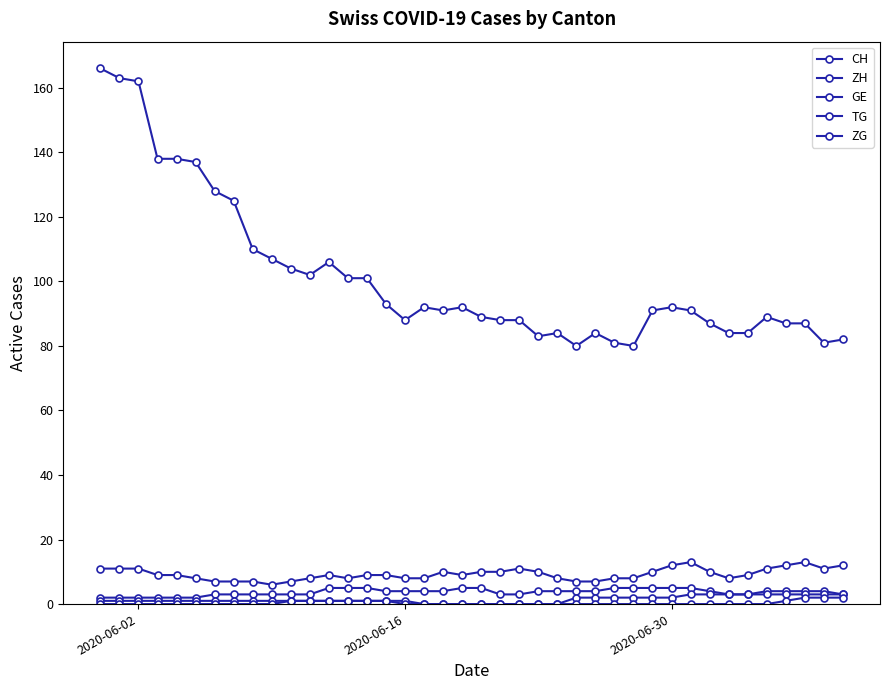

In ZH, how many points are higher than both neighbors (excluding endpoints)?

5